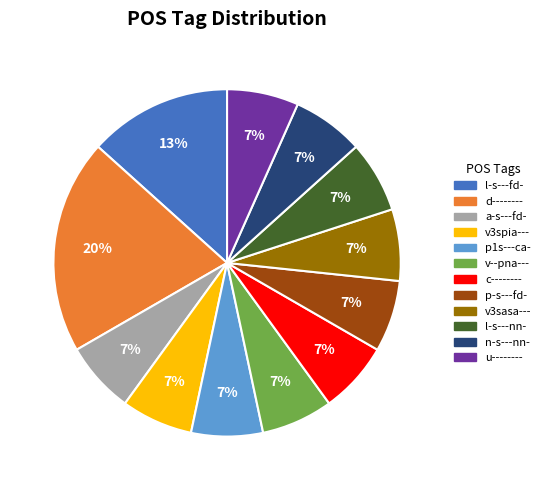

Count the number of slices in the pie.

12